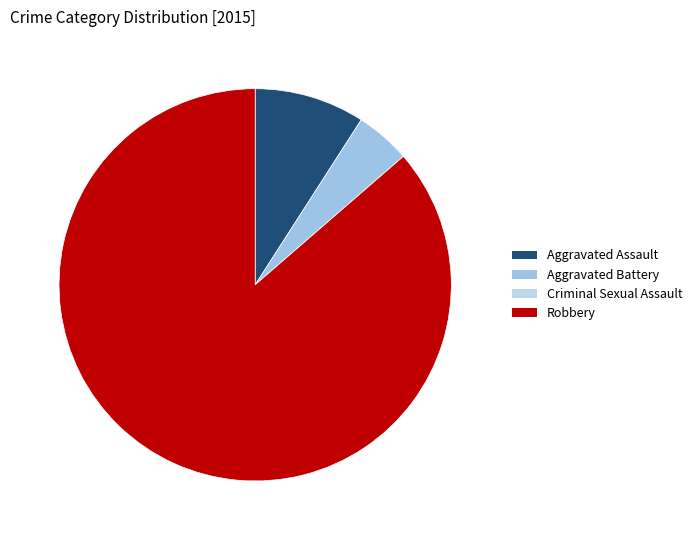

Which slice is the smallest?

Criminal Sexual Assault